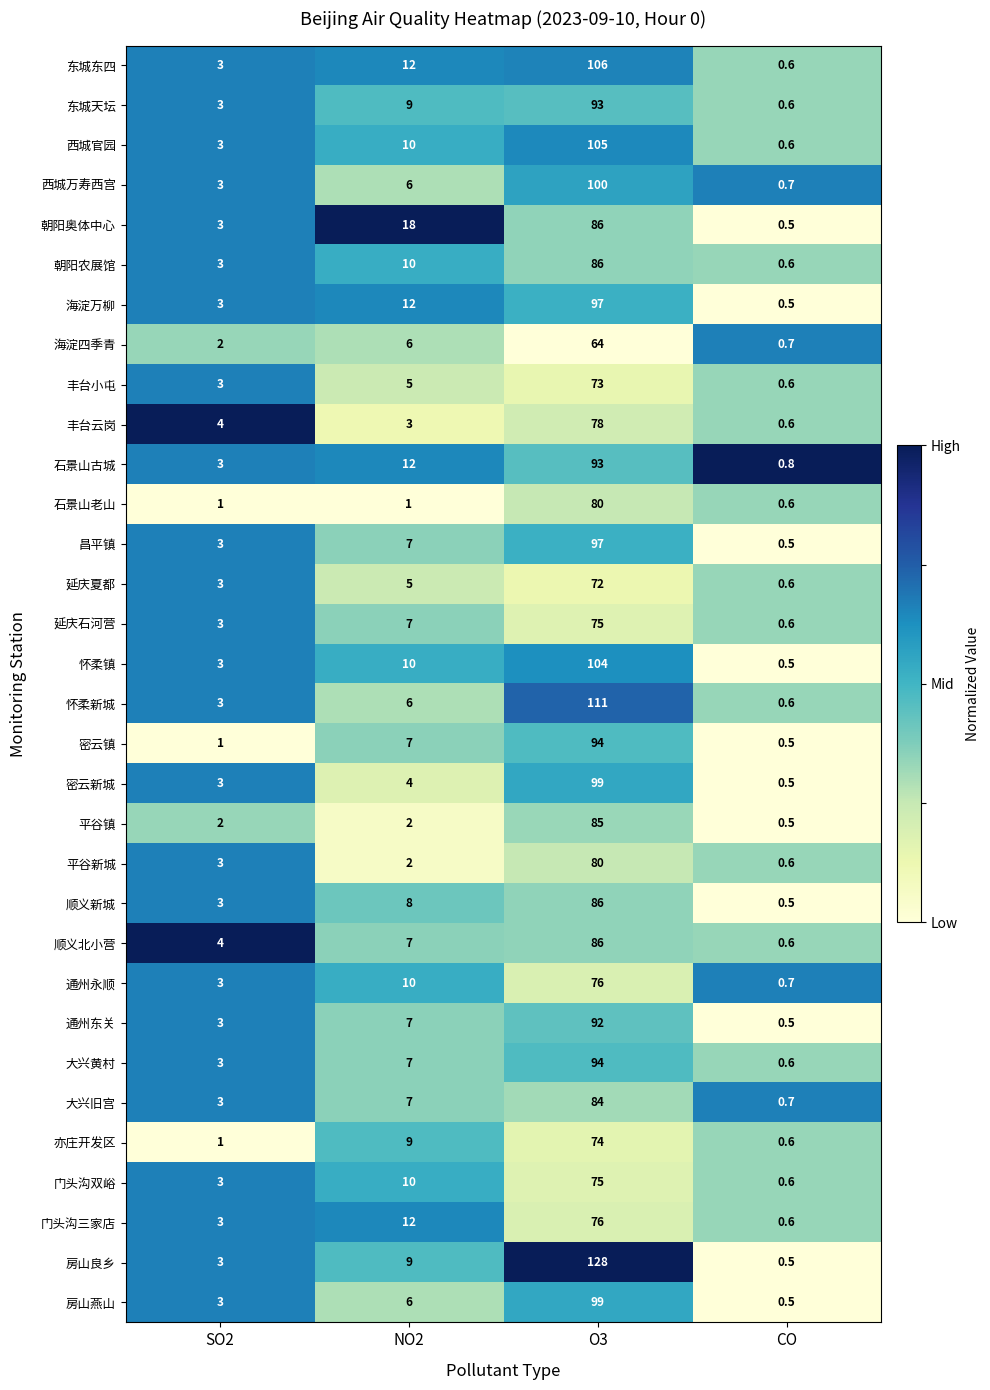

Which category has the lowest value across all series?

CO